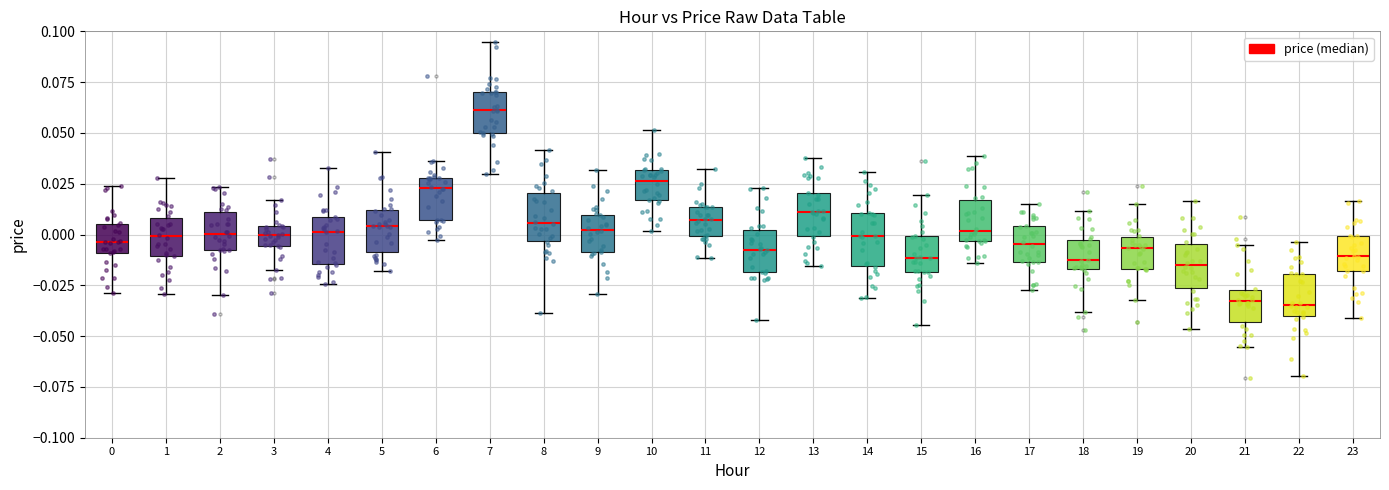

Reading left to right, read every box against the y-axis: the position of its median line, the range the box covers, and the ends of its whiskers. The values are not printed on the chart, so give them approximately, as read against the axis.

0: median -0.005, box -0.010 to 0.005, whiskers -0.030 to 0.025
1: median 0.000, box -0.010 to 0.010, whiskers -0.030 to 0.030
2: median 0.000, box -0.010 to 0.010, whiskers -0.030 to 0.025
3: median 0.000, box -0.005 to 0.005, whiskers -0.020 to 0.015
4: median 0.000, box -0.015 to 0.010, whiskers -0.025 to 0.035
5: median 0.005, box -0.010 to 0.010, whiskers -0.020 to 0.040
6: median 0.025, box 0.005 to 0.030, whiskers -0.005 to 0.035
7: median 0.060, box 0.050 to 0.070, whiskers 0.030 to 0.095
8: median 0.005, box -0.005 to 0.020, whiskers -0.040 to 0.040
9: median 0.000, box -0.010 to 0.010, whiskers -0.030 to 0.030
10: median 0.025, box 0.015 to 0.030, whiskers 0.000 to 0.050
11: median 0.005, box 0.000 to 0.015, whiskers -0.010 to 0.030
12: median -0.005, box -0.020 to 0.000, whiskers -0.040 to 0.025
13: median 0.010, box 0.000 to 0.020, whiskers -0.015 to 0.035
14: median 0.000, box -0.015 to 0.010, whiskers -0.030 to 0.030
15: median -0.010, box -0.020 to 0.000, whiskers -0.045 to 0.020
16: median 0.000, box -0.005 to 0.015, whiskers -0.015 to 0.040
17: median -0.005, box -0.015 to 0.005, whiskers -0.025 to 0.015
18: median -0.015 (just above the box's lower edge), box -0.015 to -0.005, whiskers -0.040 to 0.010
19: median -0.005, box -0.015 to 0.000, whiskers -0.030 to 0.015
20: median -0.015, box -0.025 to -0.005, whiskers -0.045 to 0.015
21: median -0.035, box -0.045 to -0.025, whiskers -0.055 to -0.005
22: median -0.035, box -0.040 to -0.020, whiskers -0.070 to -0.005
23: median -0.010, box -0.020 to 0.000, whiskers -0.040 to 0.015